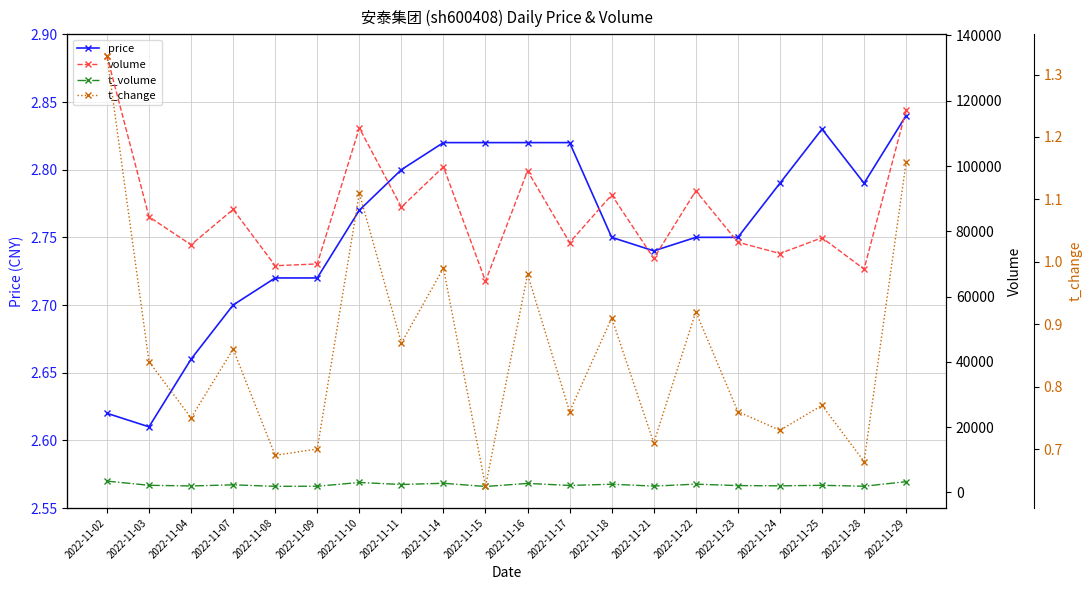

Which has a higher value, 2022-11-22 or 2022-11-04?

2022-11-22